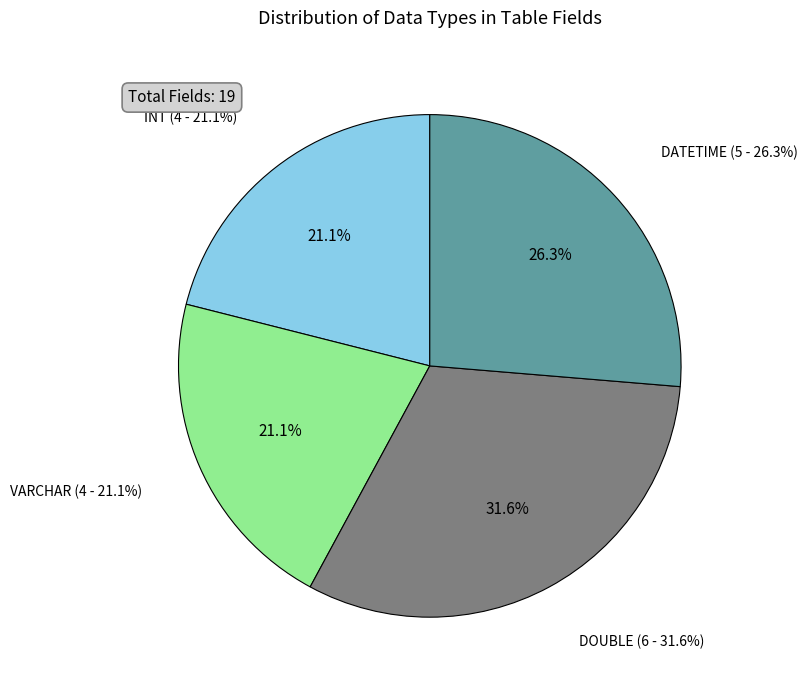

Does INT account for over 50% of the chart?

No